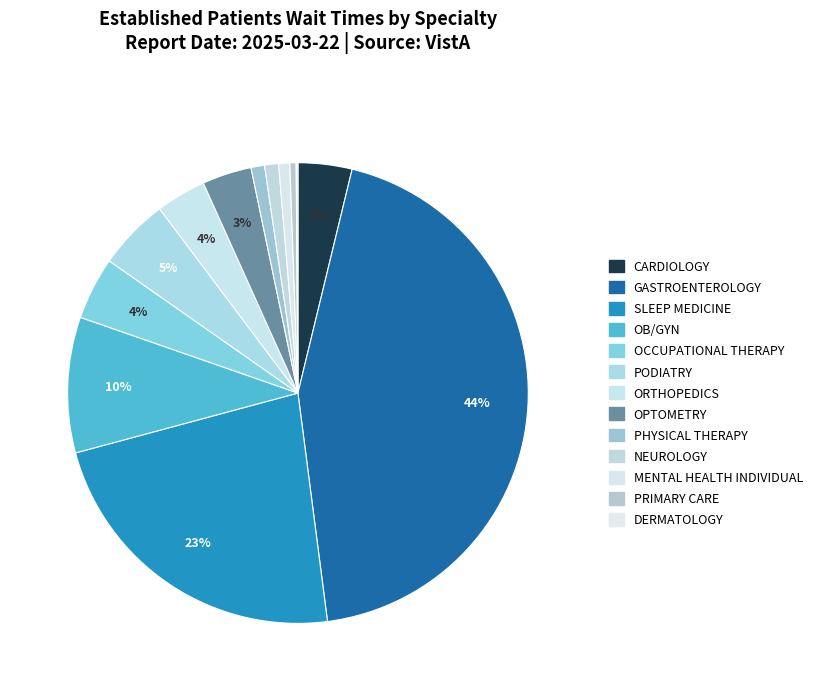

True or false: MENTAL HEALTH INDIVIDUAL accounts for 11% of the total.

False